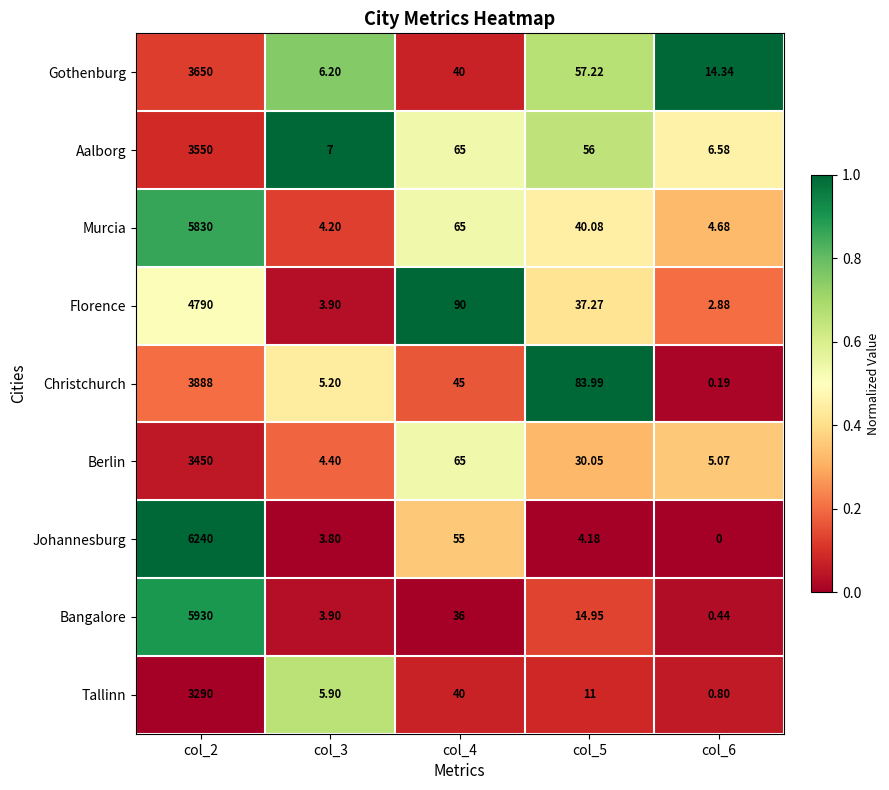

What is the maximum value shown in the chart?

6240.0